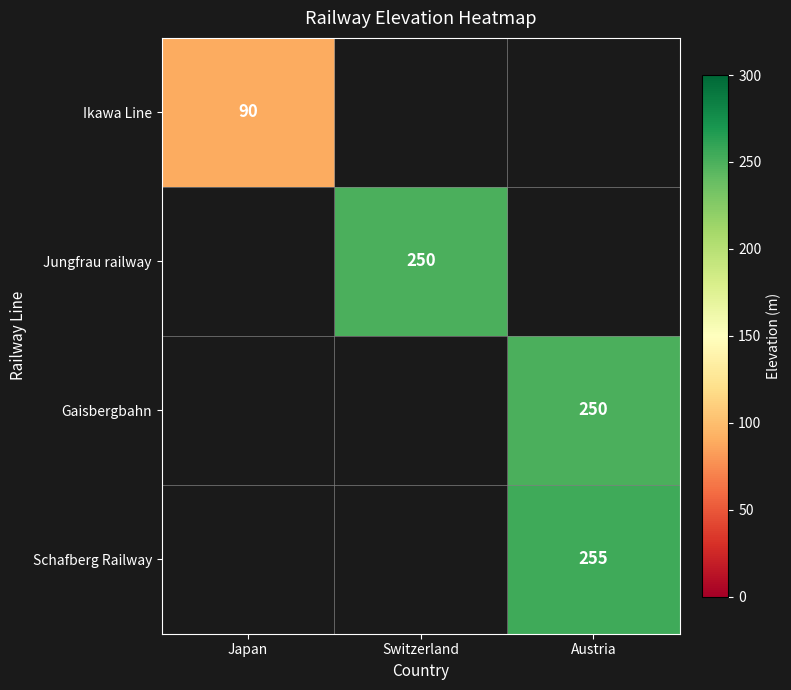

Is it true that Jungfrau railway equals 250 at Switzerland?

True